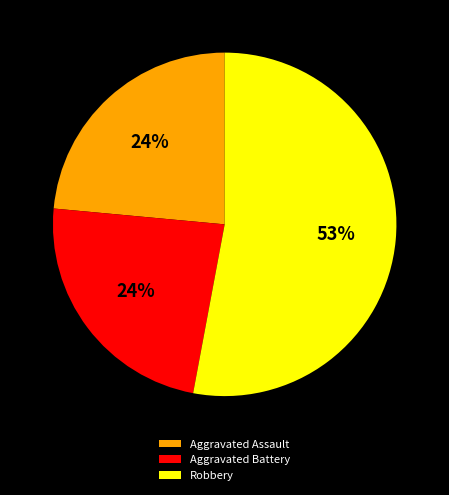

To the nearest percent, what percentage of the pie is Aggravated Assault?

24%